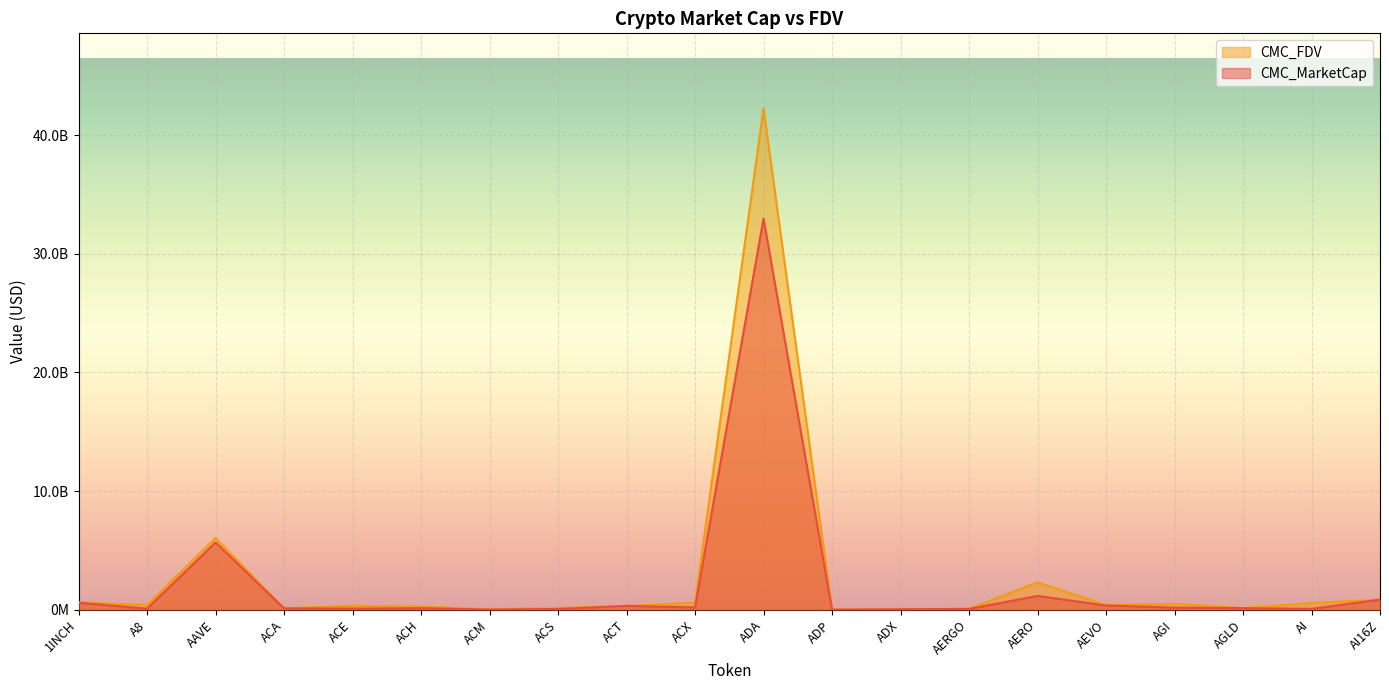

List the labels in order of CMC_MarketCap value, smallest first.

ADP, ACM, ADX, ACS, AERGO, AI, A8, ACE, ACA, ACH, AGLD, AGI, ACX, ACT, AEVO, 1INCH, AI16Z, AERO, AAVE, ADA